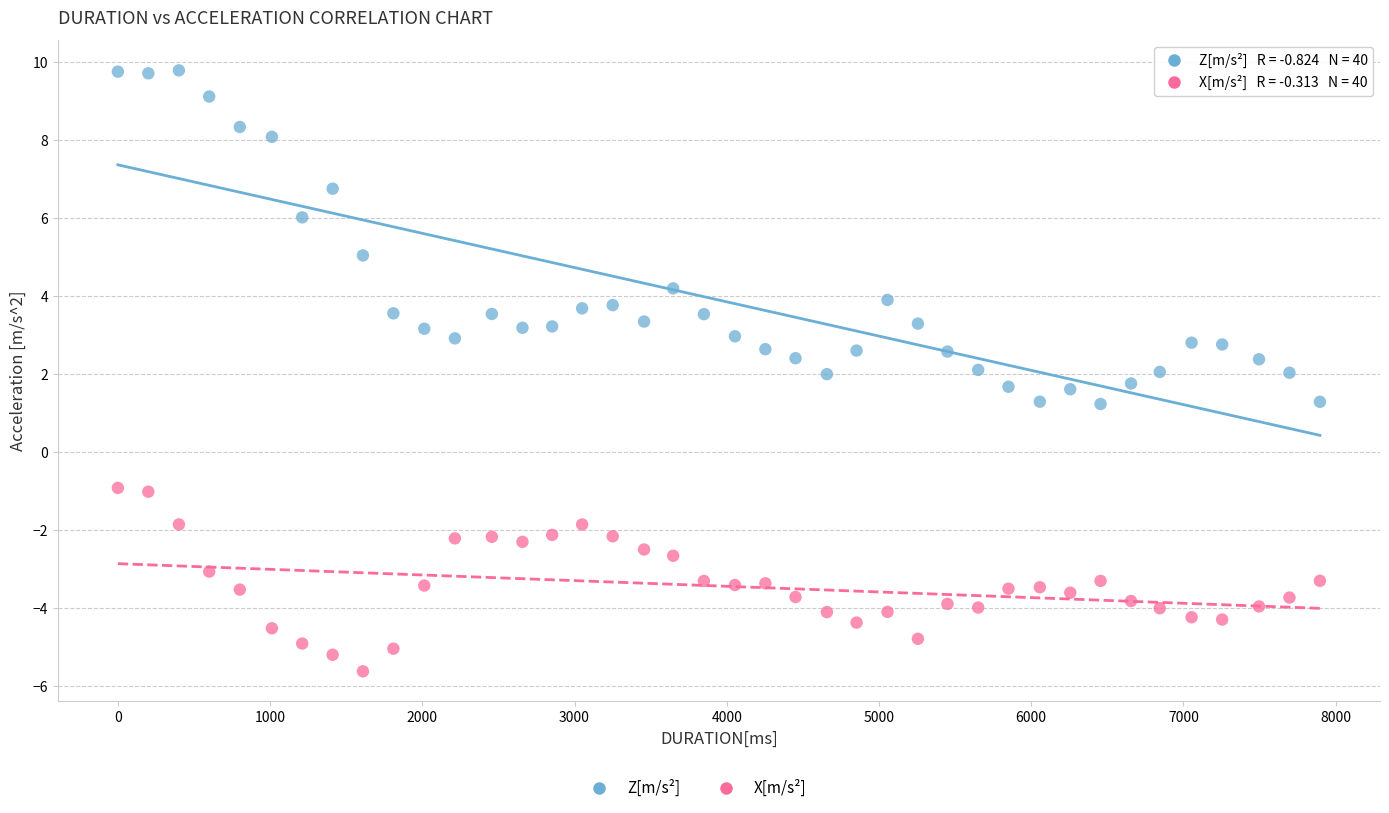

Across all data points, what is the range of X values (max minus min)?

7897.0